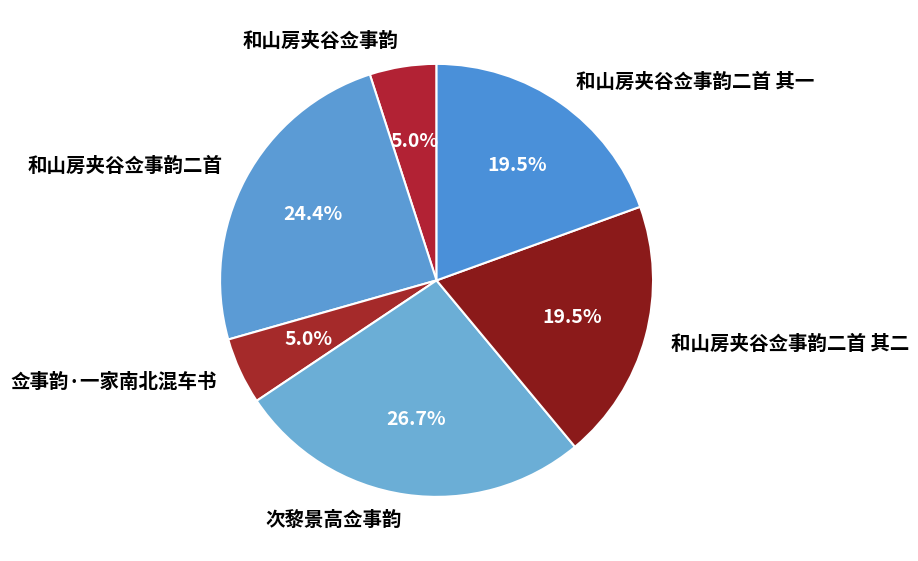

Does 和山房夹谷佥事韵二首 represent more than half of the total?

No